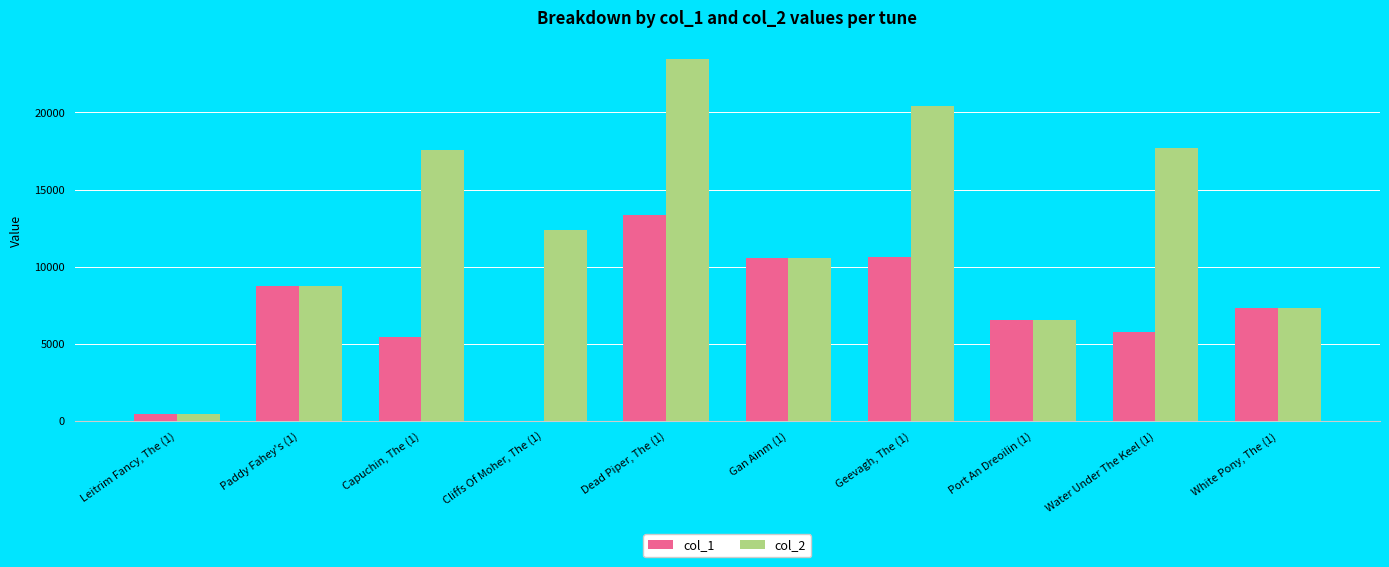

Count the number of categories in the chart.

10